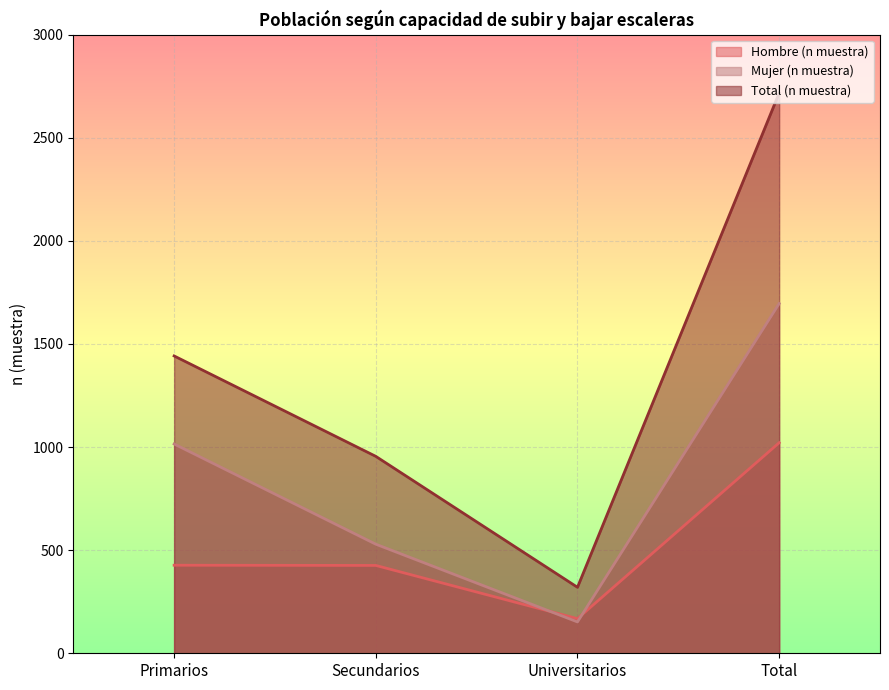

List the labels in order of Mujer (n muestra) value, largest first.

Total, Primarios, Secundarios, Universitarios